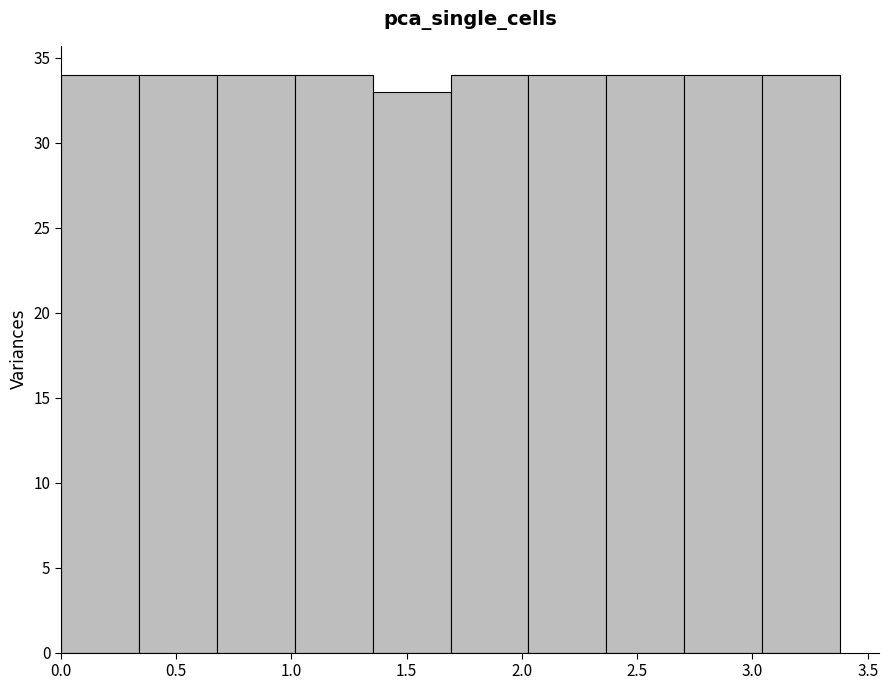

How tall is the bar that spans 0.00 to 0.35 on the x-axis? Neither the bar edges nor the heights are printed on the chart, so give them approximately, as read against the axes.

34